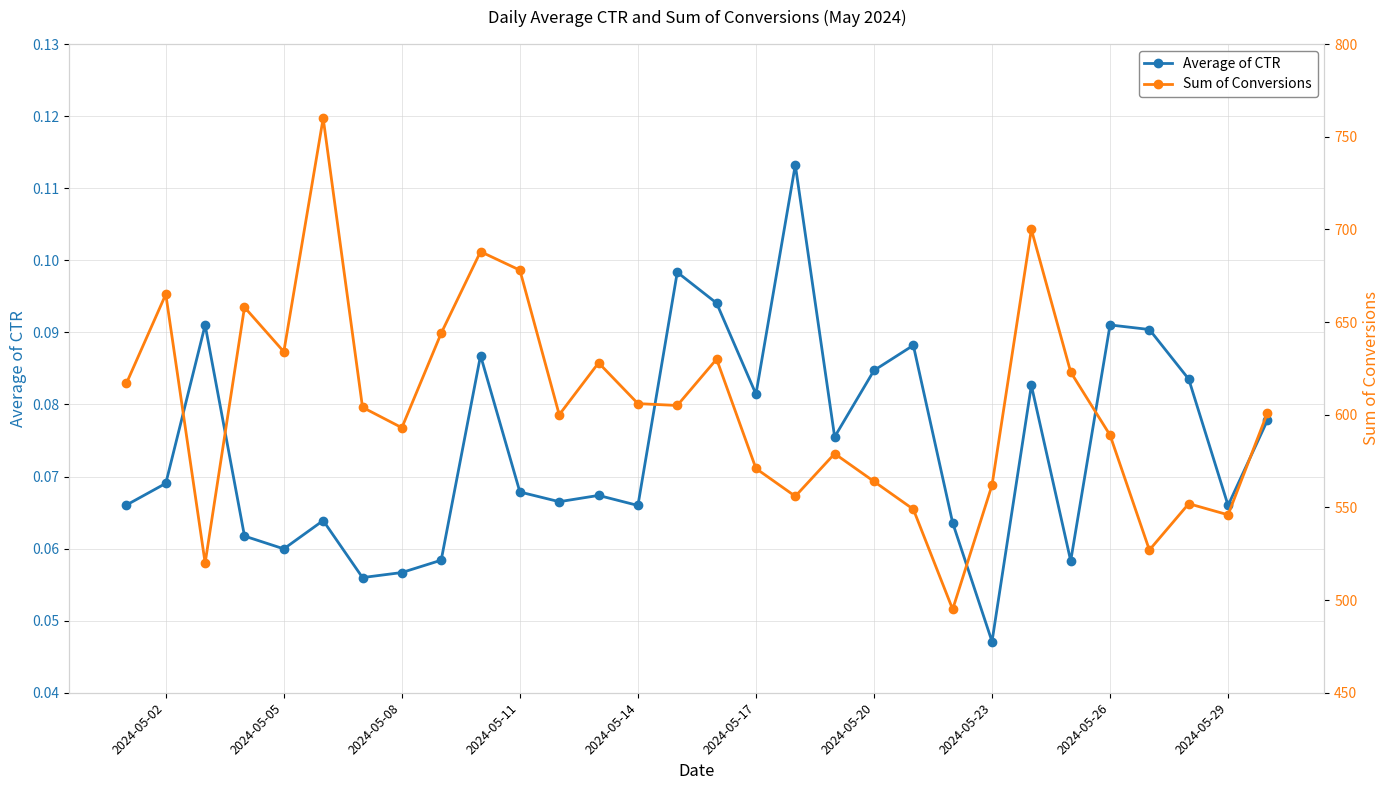

Is it true that Average of CTR equals 0.0 at 2024-05-29?

False